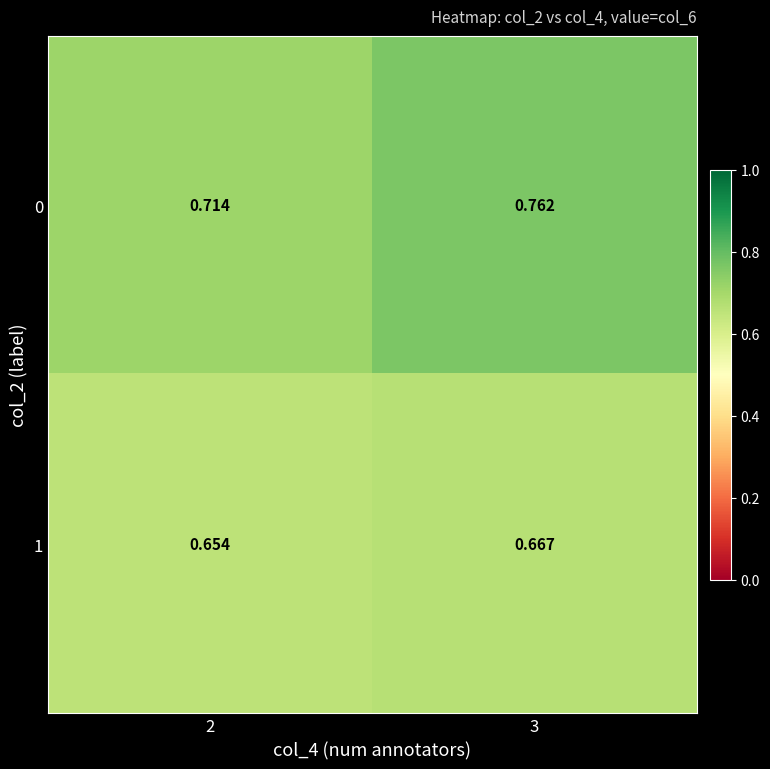

Is the value of 1 at 2 greater than the value of 0 at 3?

No